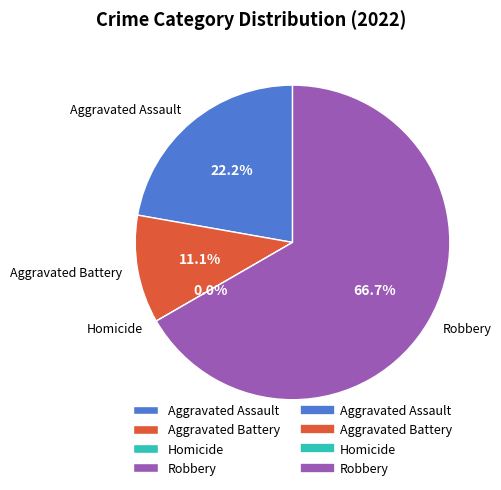

Which slice is the smallest?

Homicide